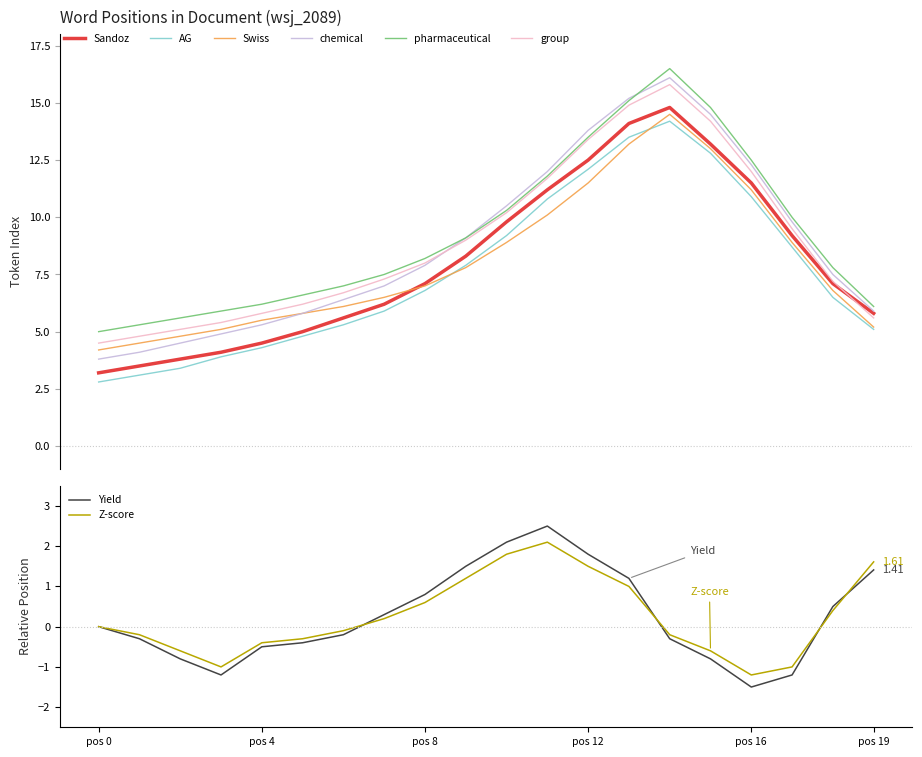

What is the sum of the group values at 2 and 18?

12.3